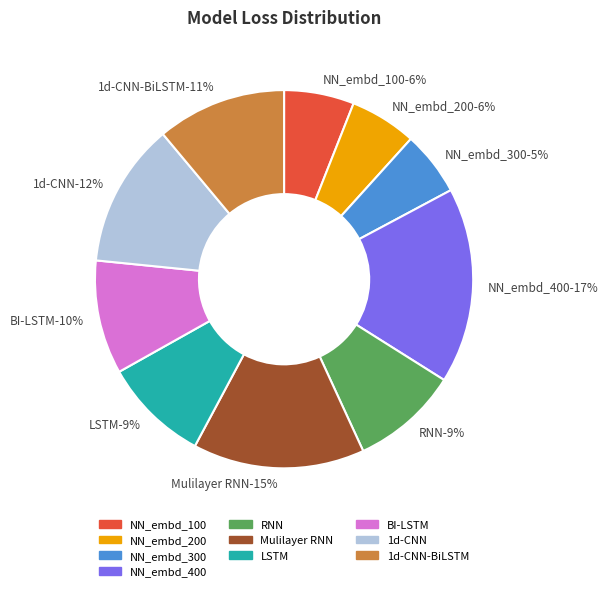

Is there any slice that represents more than half of the pie?

No